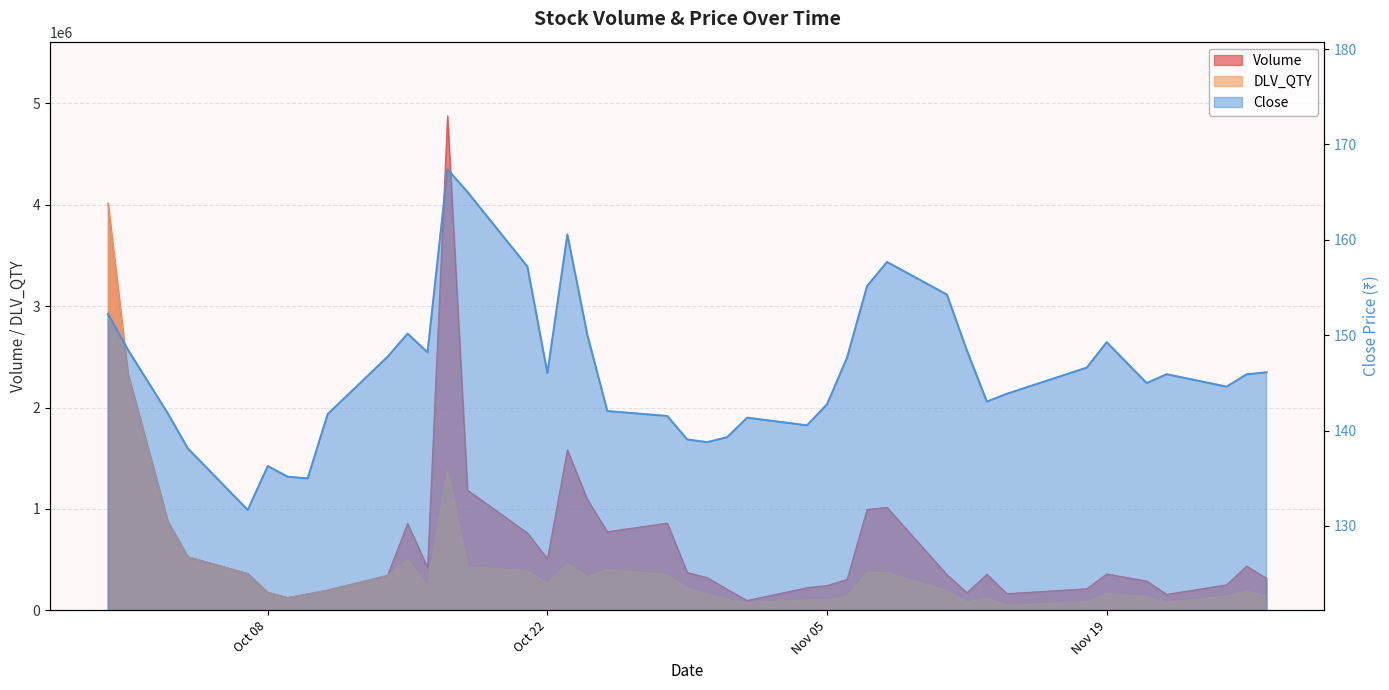

What is the difference between the second highest and second lowest values in the DLV_QTY series?

2258405.0